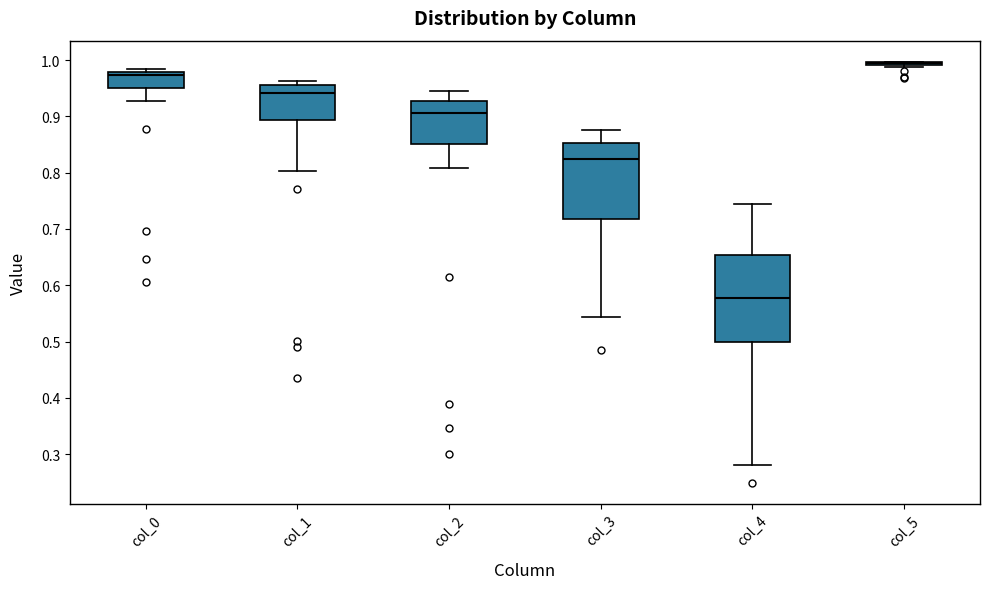

Which box is the tallest, from its lower edge to its upper edge?

col_4